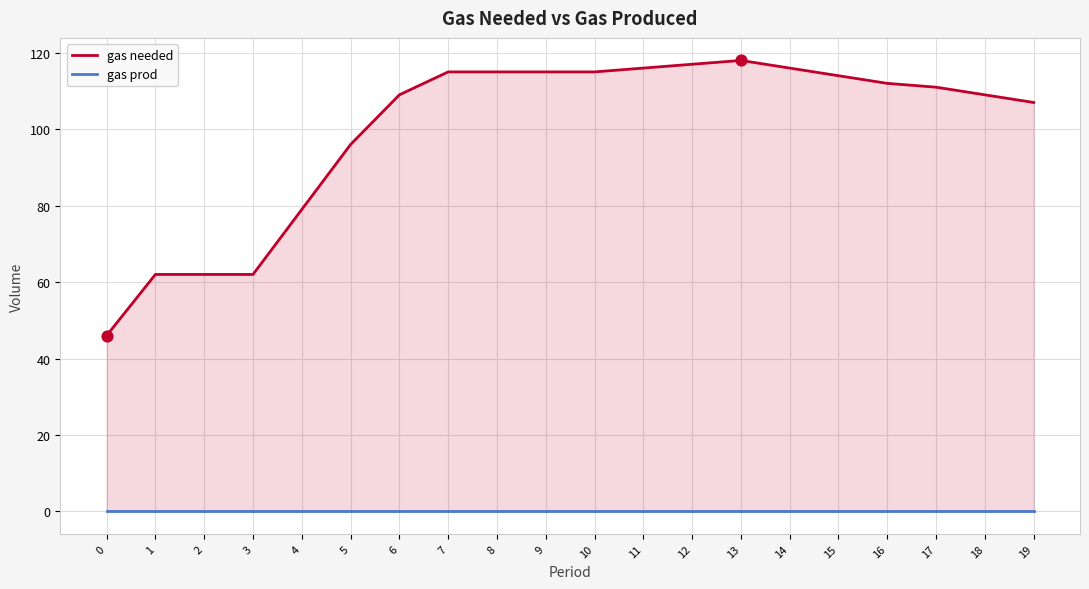

What is the total value across all series at 3?

62